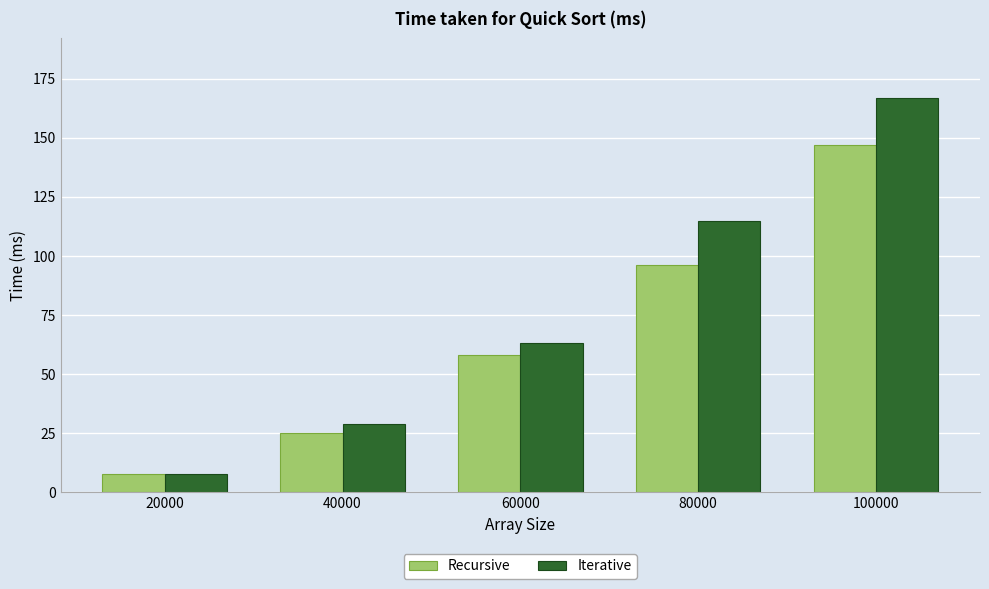

What is the approximate value of Recursive at 80000, to the nearest 5?

95